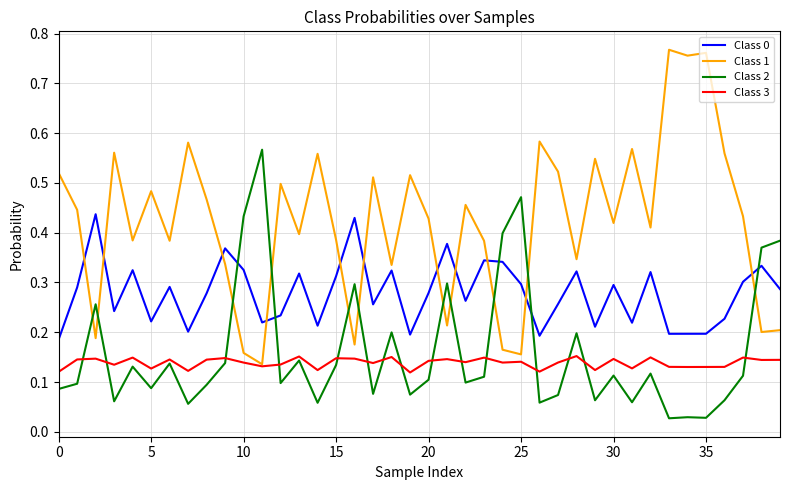

Which series has the widest spread of values?

Class 1